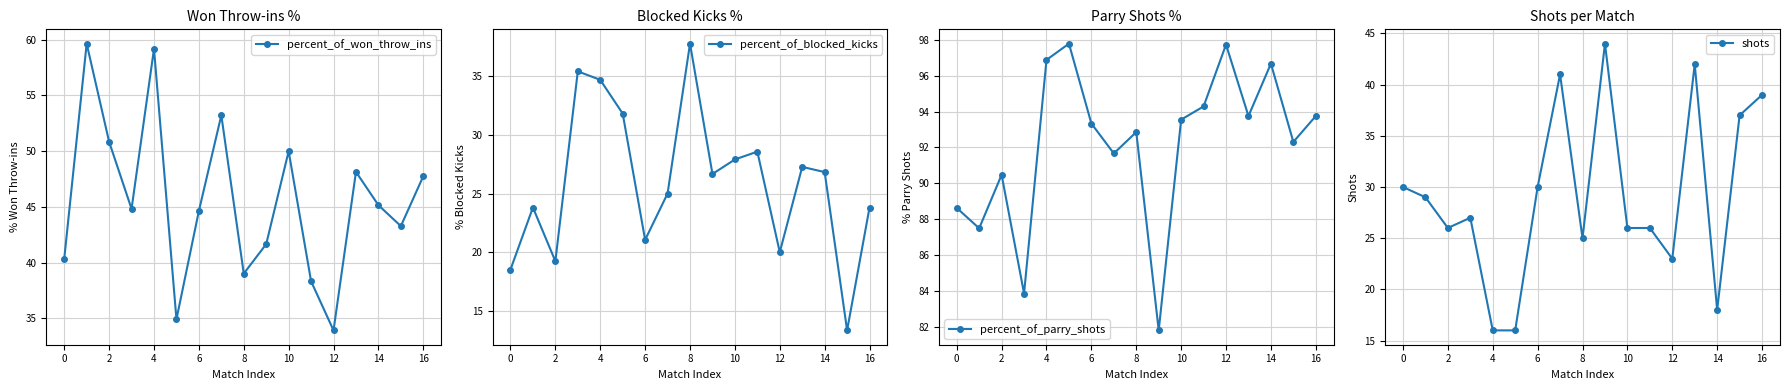

Reading right to left, what are all the values shown in this chart?

percent_of_won_throw_ins: 47.8	43.3	45.2	48.1	33.9	38.3	50.0	41.7	39.0	53.2	44.6	34.9	59.2	44.8	50.8	59.6	40.4
percent_of_blocked_kicks: 23.8	13.3	26.8	27.3	20.0	28.6	27.9	26.7	37.8	25.0	21.1	31.8	34.7	35.4	19.2	23.8	18.5
percent_of_parry_shots: 93.8	92.3	96.7	93.8	97.7	94.3	93.5	81.8	92.9	91.7	93.3	97.8	96.9	83.9	90.5	87.5	88.6
shots: 39.0	37.0	18.0	42.0	23.0	26.0	26.0	44.0	25.0	41.0	30.0	16.0	16.0	27.0	26.0	29.0	30.0